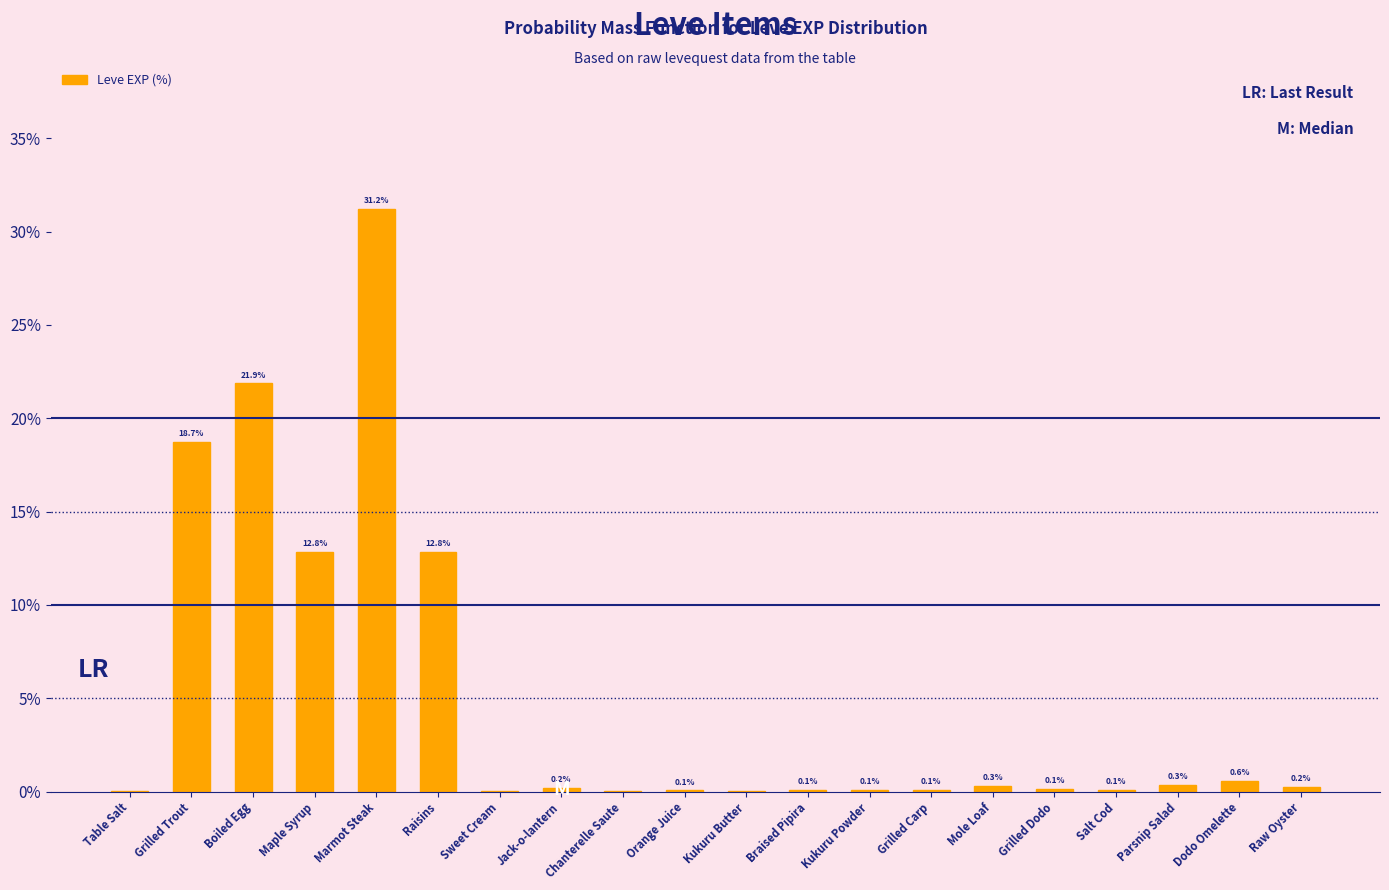

The chart shows a value of 0.2 at Raw Oyster. True or false?

True